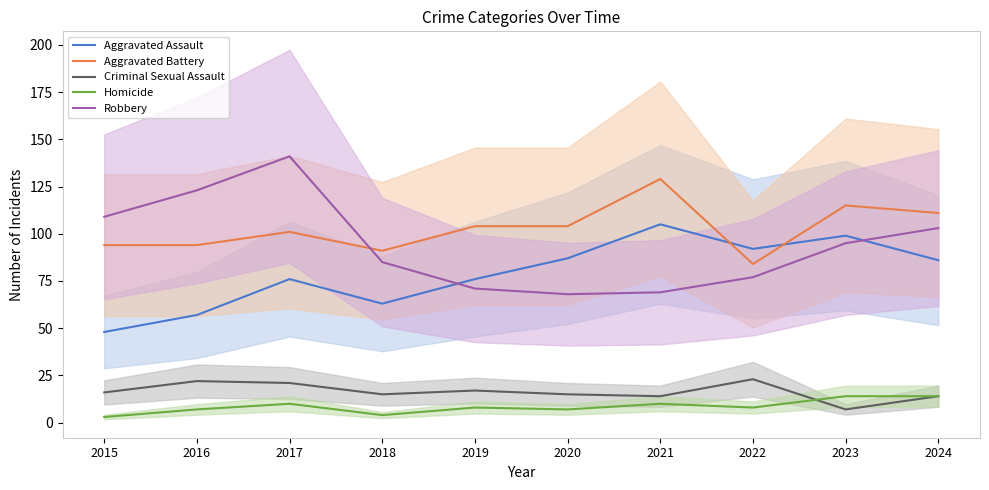

Is it true that Aggravated Assault equals 48 at 2015?

True